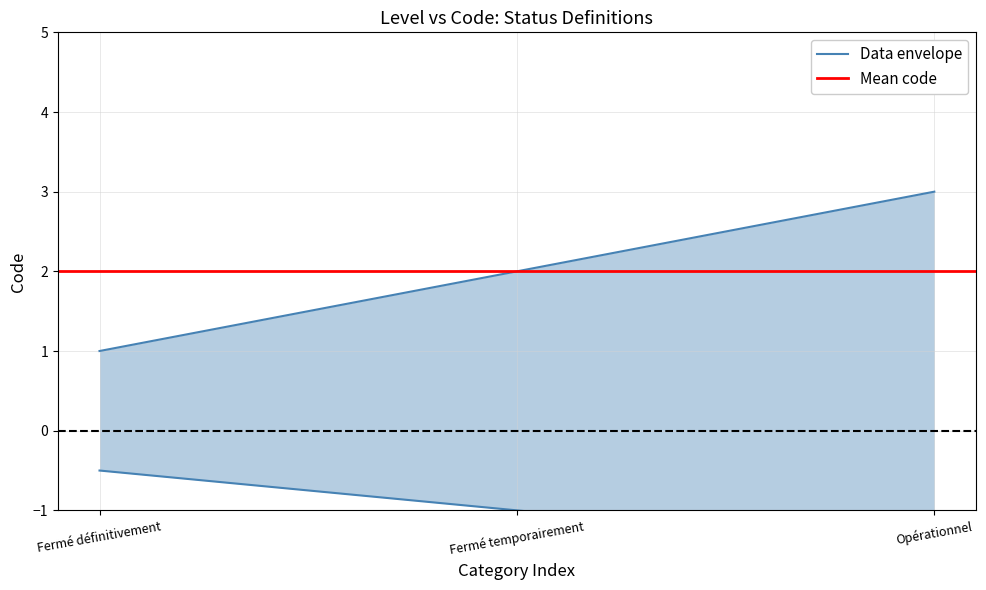

True or false: the data shows 3 at Opérationnel.

True